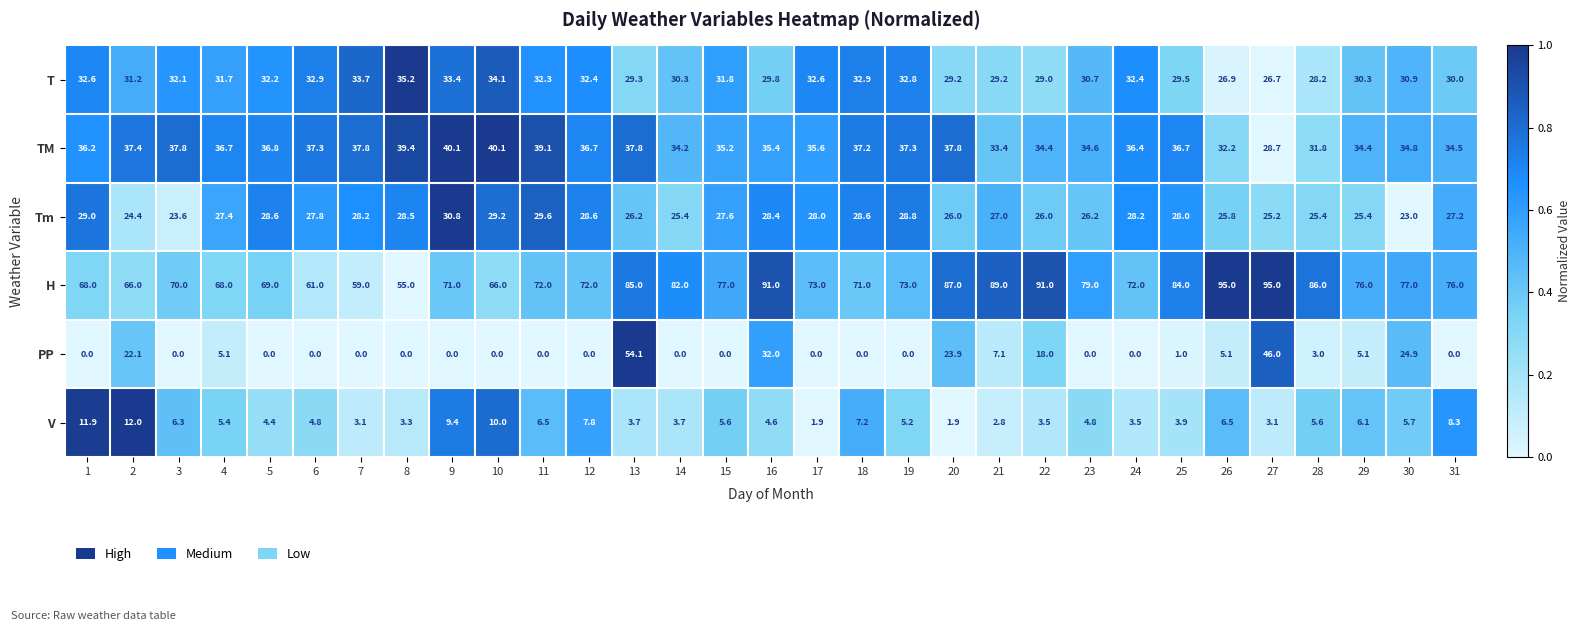

At which label does H first exceed 73?

13